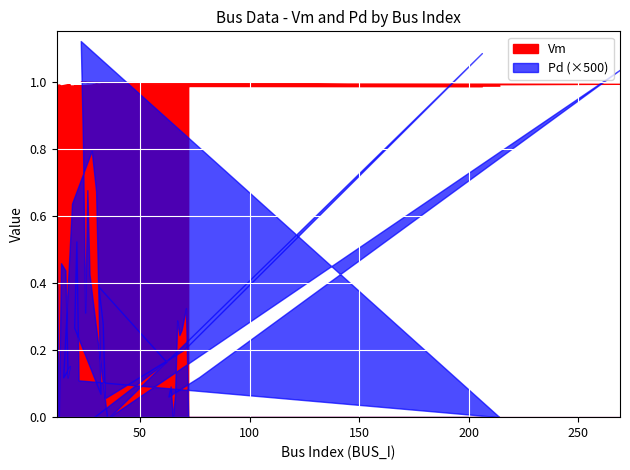

True or false: the data shows 0.3 at 72.

False